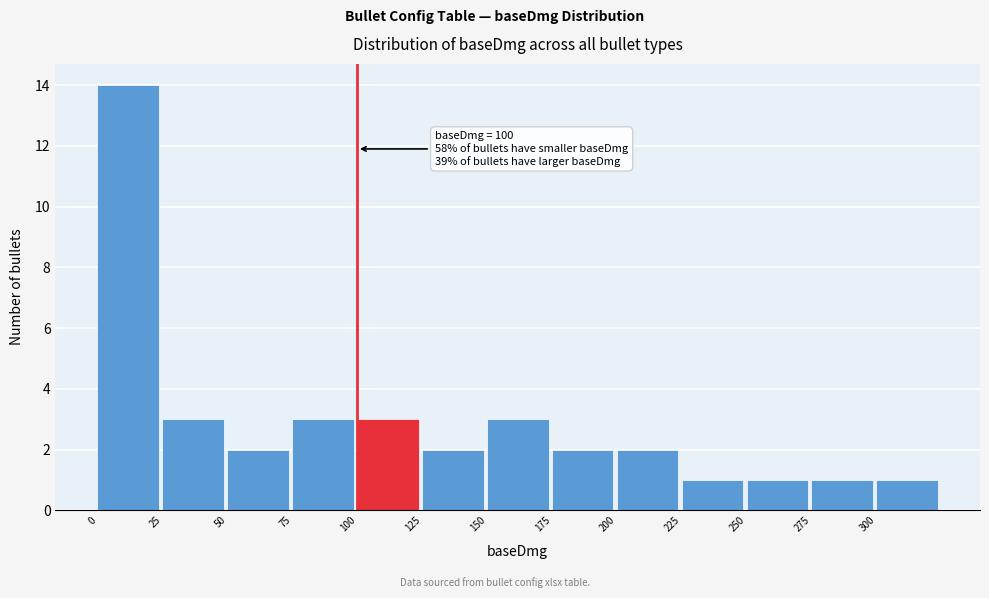

Which range on the x-axis has the tallest bar?

0 to 25